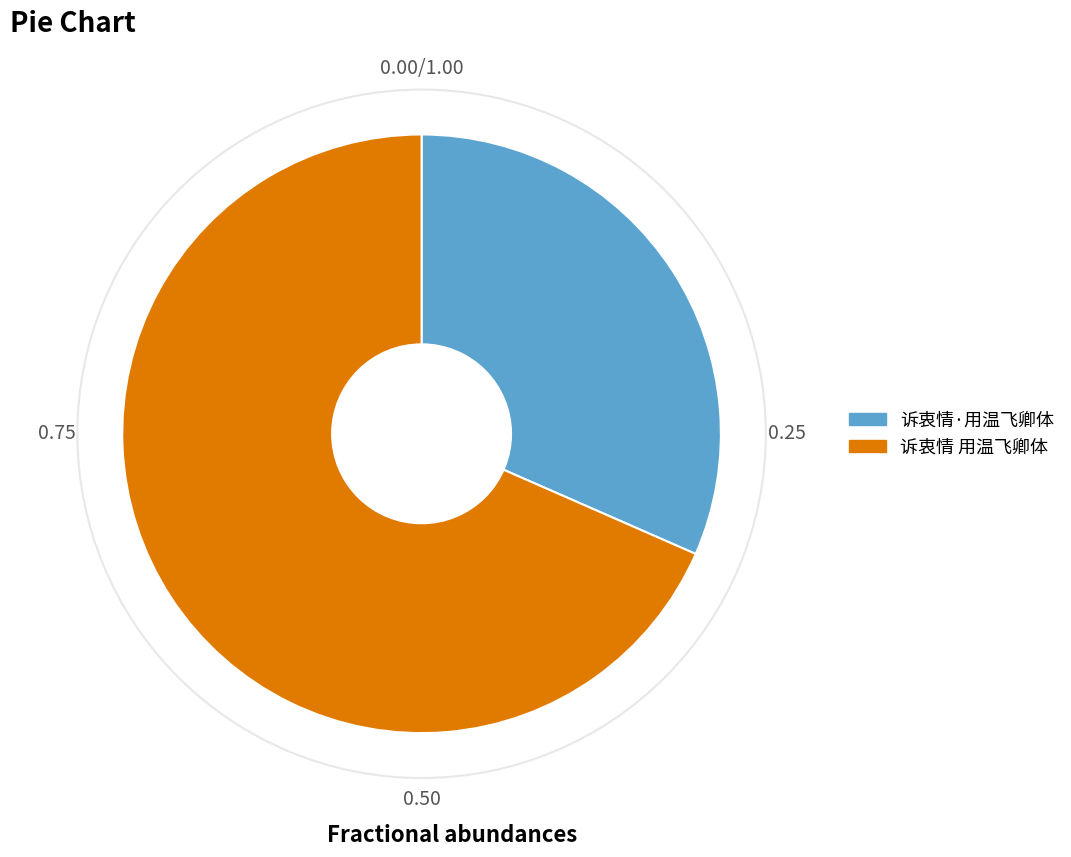

Approximately how many times larger is the value at 诉衷情·用温飞卿体 compared to 诉衷情 用温飞卿体?

0.5